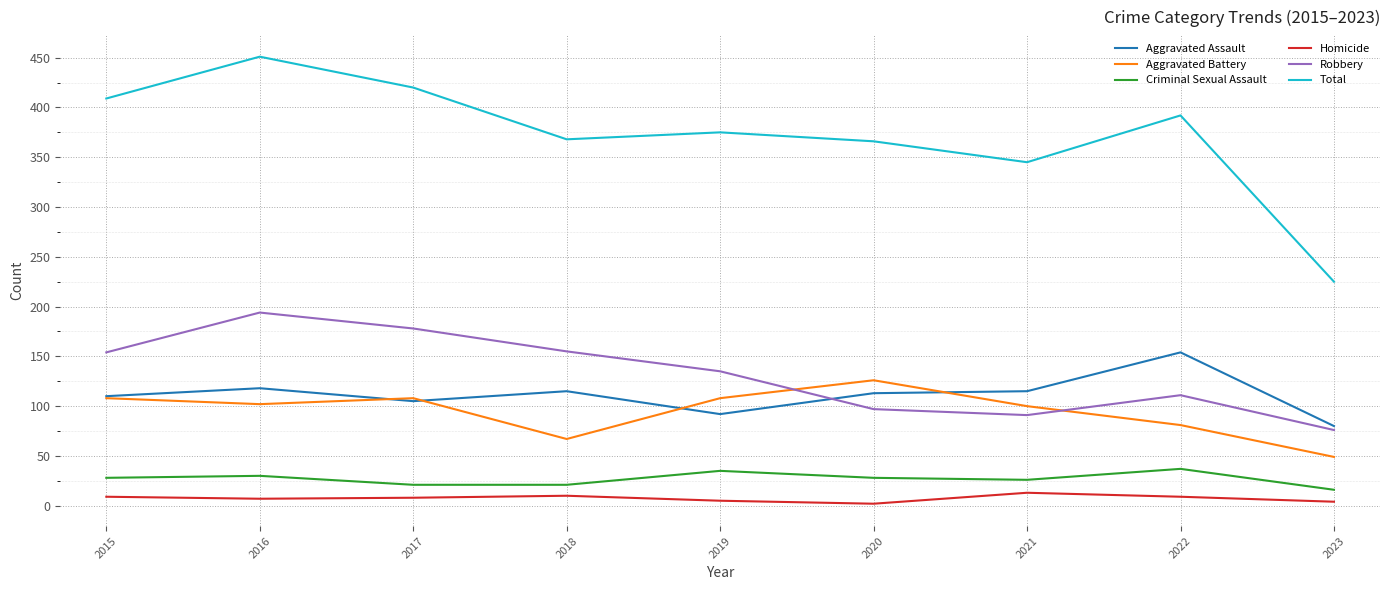

True or false: Robbery and Aggravated Assault intersect in this chart.

True